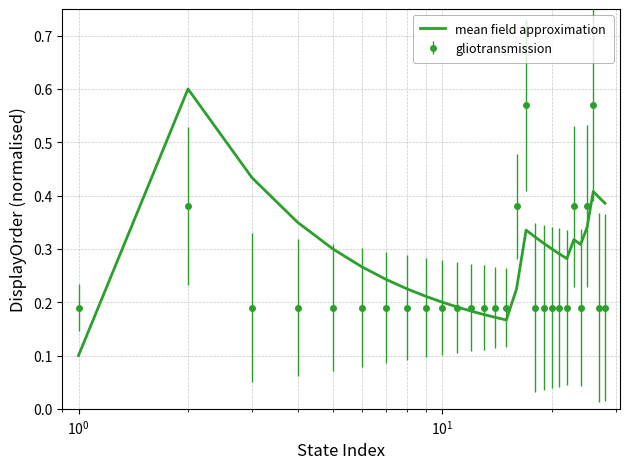

Which series has the largest total across all categories?

mean field approximation